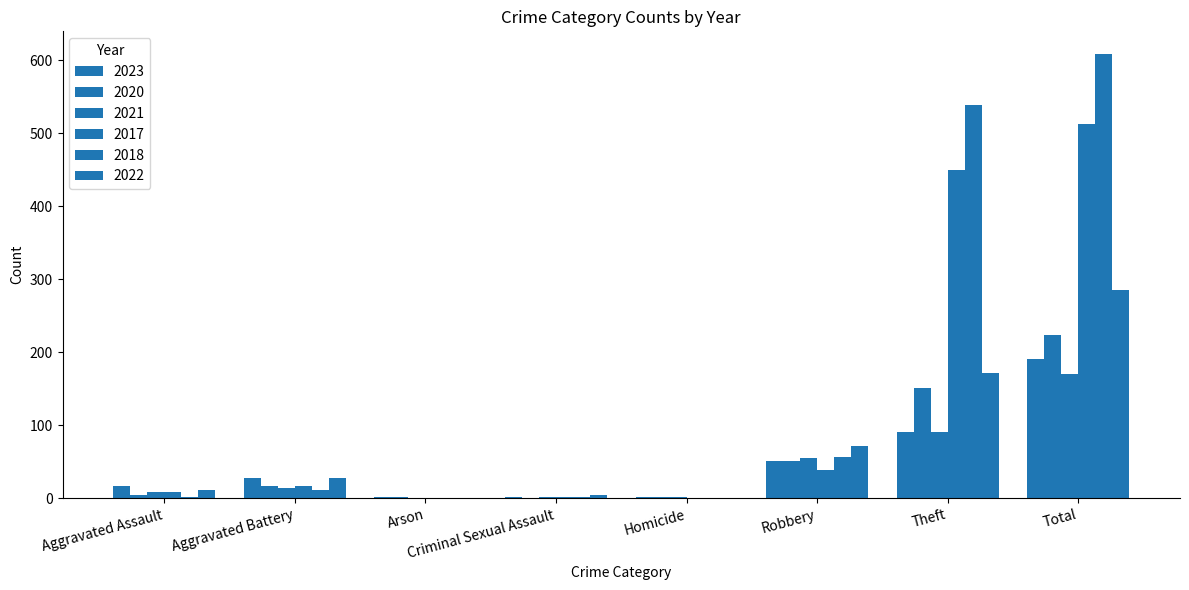

What is the label of the 2nd bar from the left?

Aggravated Battery